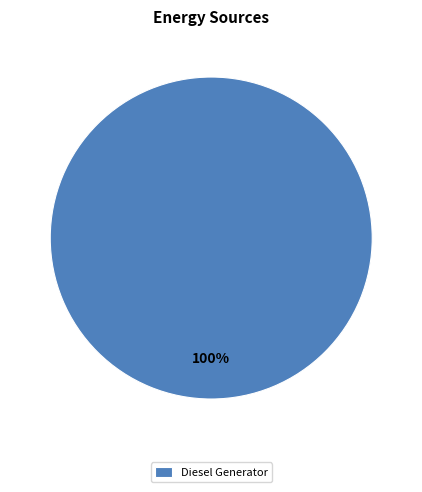

Count the number of slices in the pie.

1